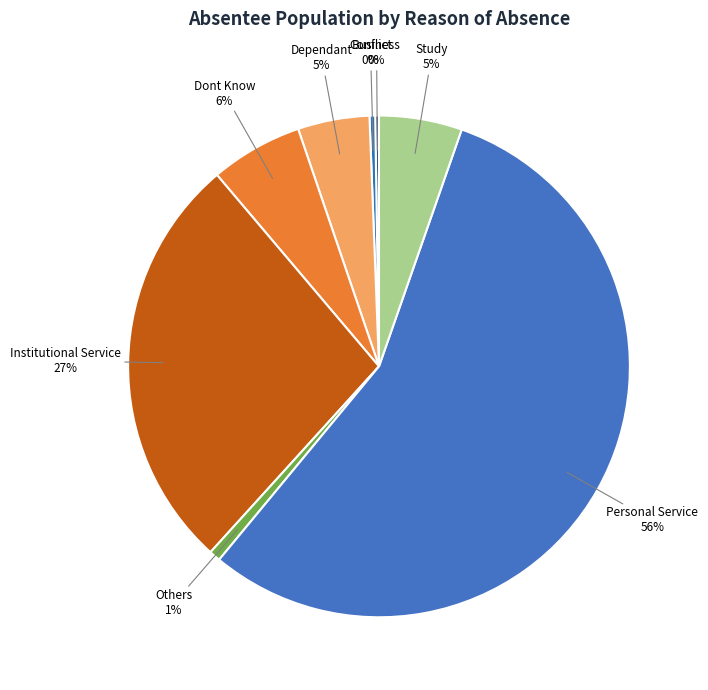

To the nearest percent, what is the combined percentage of Conflict and Others?

1%